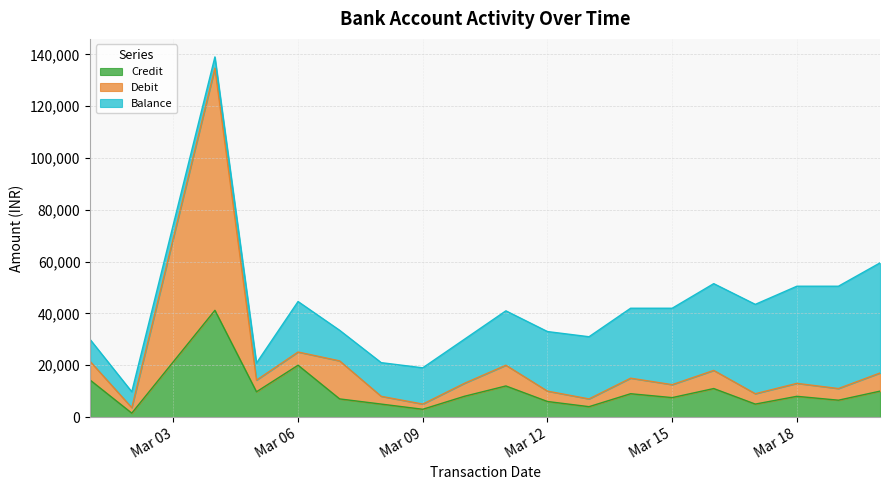

Is the value of Credit at 2024-03-01 greater than the value of Debit at 2024-03-04?

No